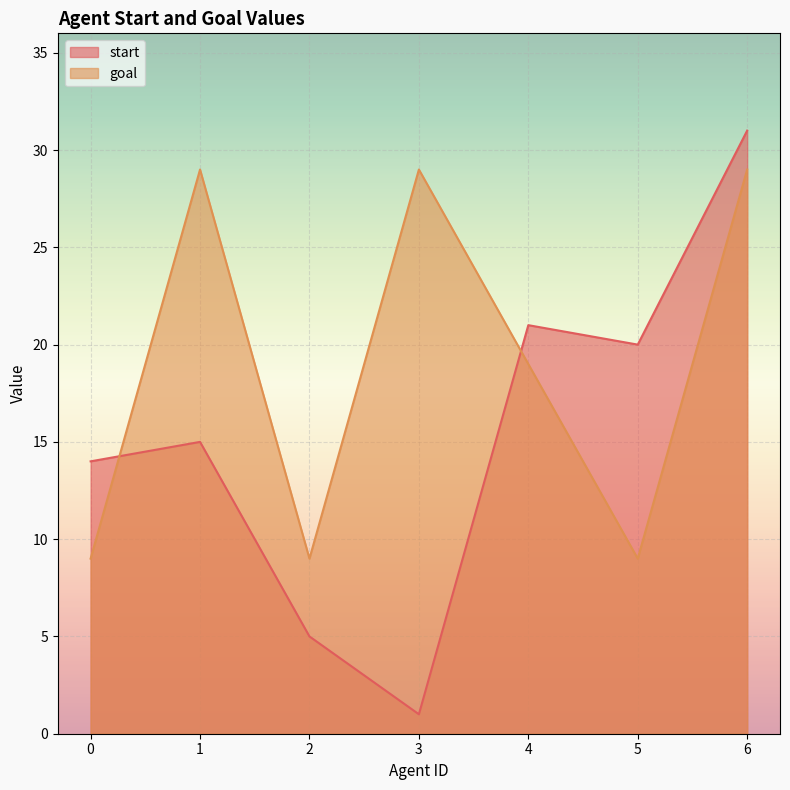

How many intersections are there between goal and start?

2